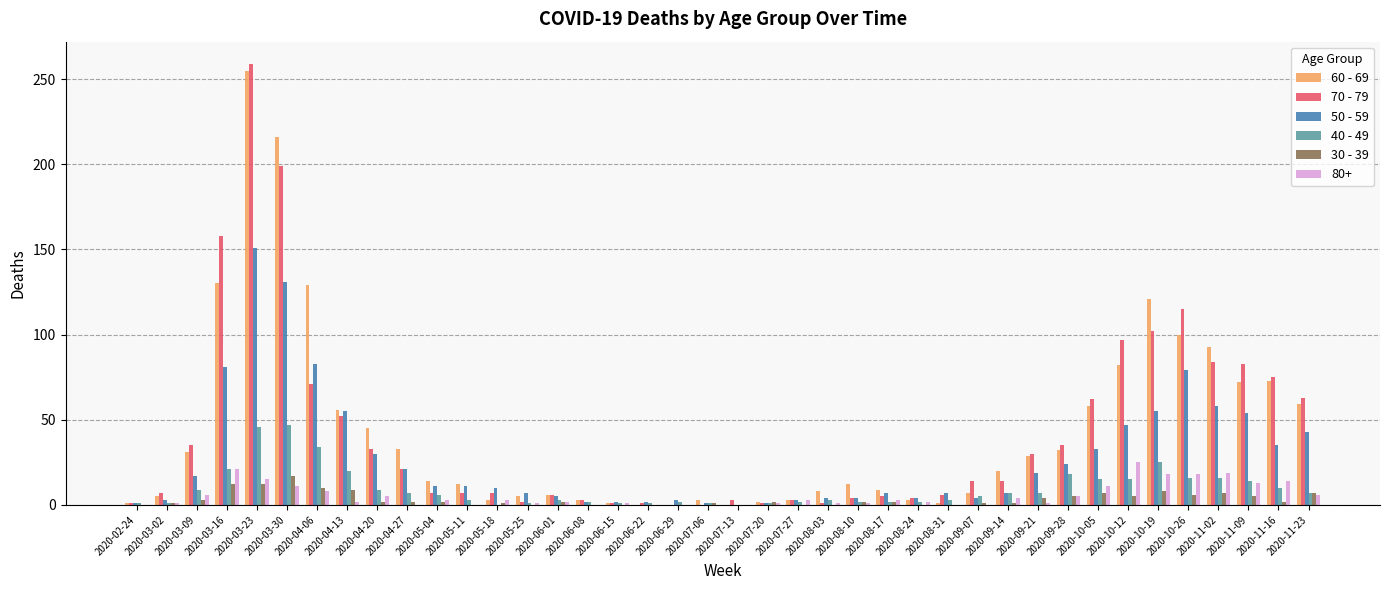

Are the bars horizontal?

No